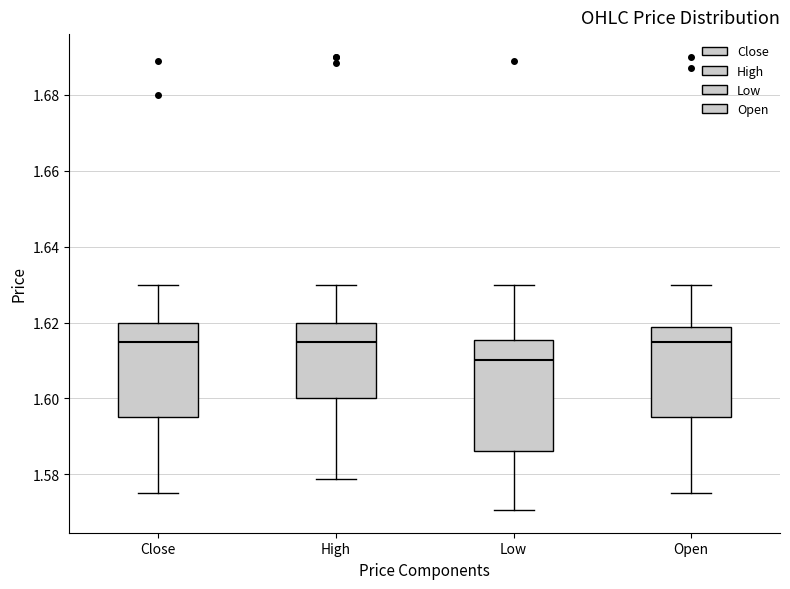

Which box has the lowest median line?

Low